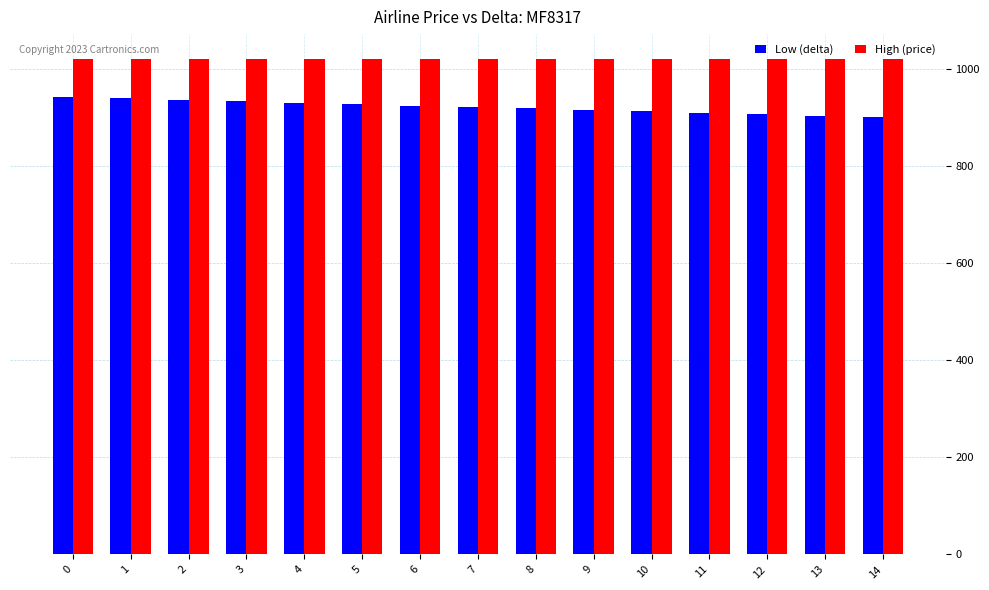

What are all the series names shown in the legend?

Low (delta), High (price)